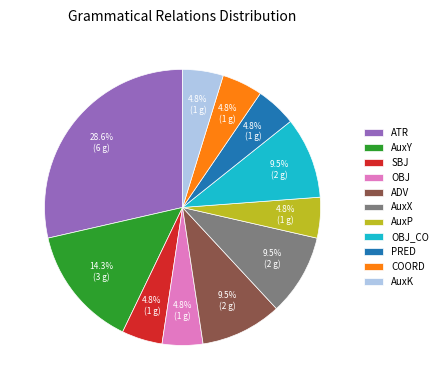

What percentage is the AuxY slice, to the nearest percent?

14%